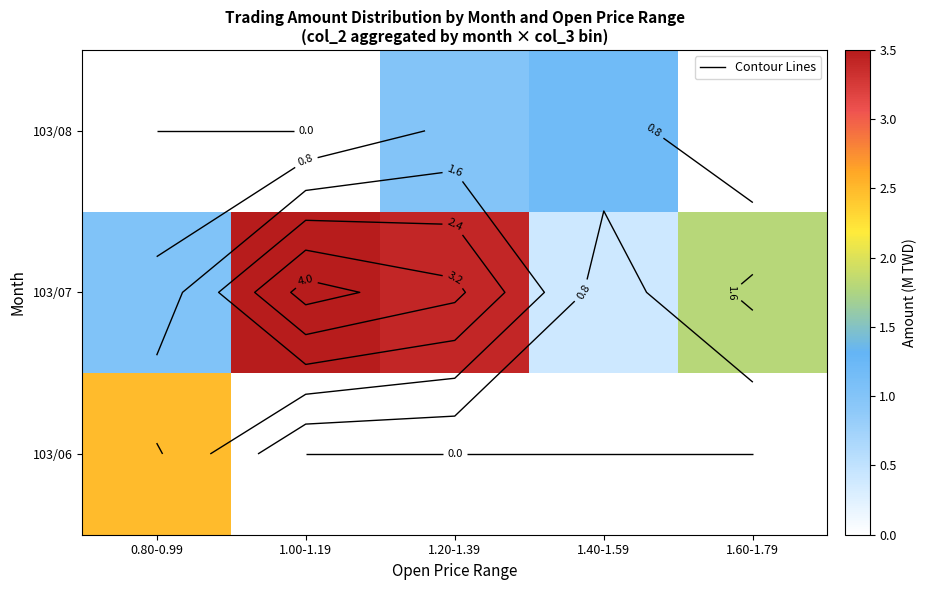

What is the total value across all series at 0.80-0.99?

3.5